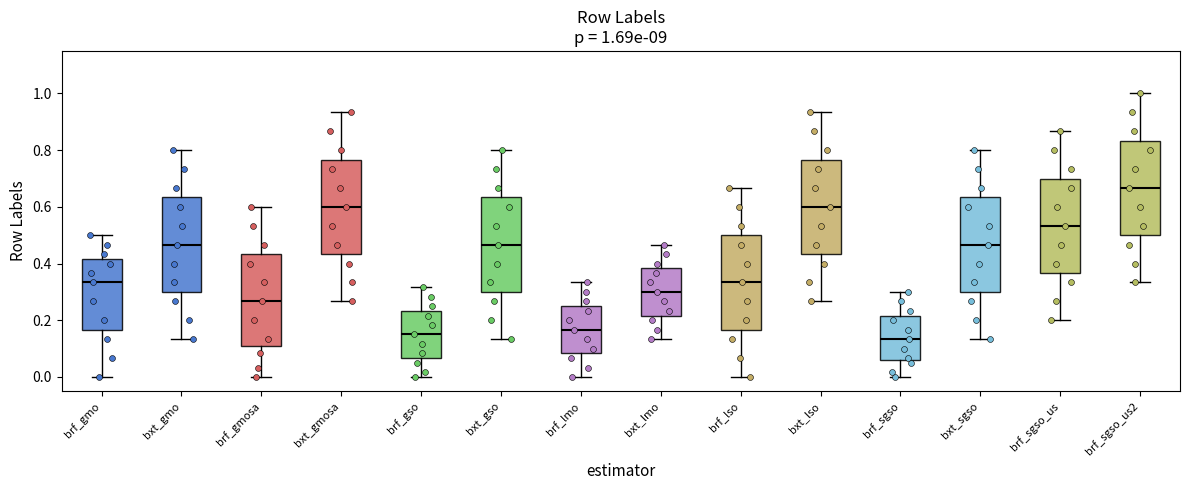

Which box's median line is the highest?

brf_sgso_us2